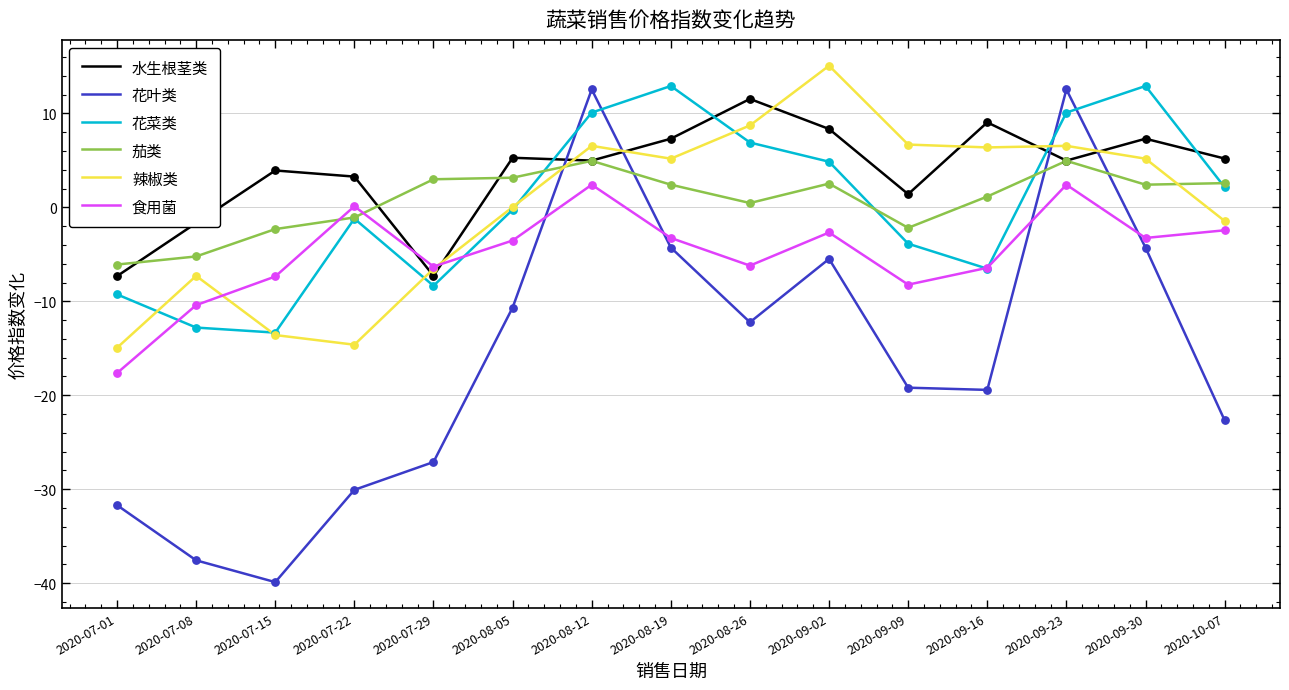

What are all the series names shown in the legend?

水生根茎类, 花叶类, 花菜类, 茄类, 辣椒类, 食用菌